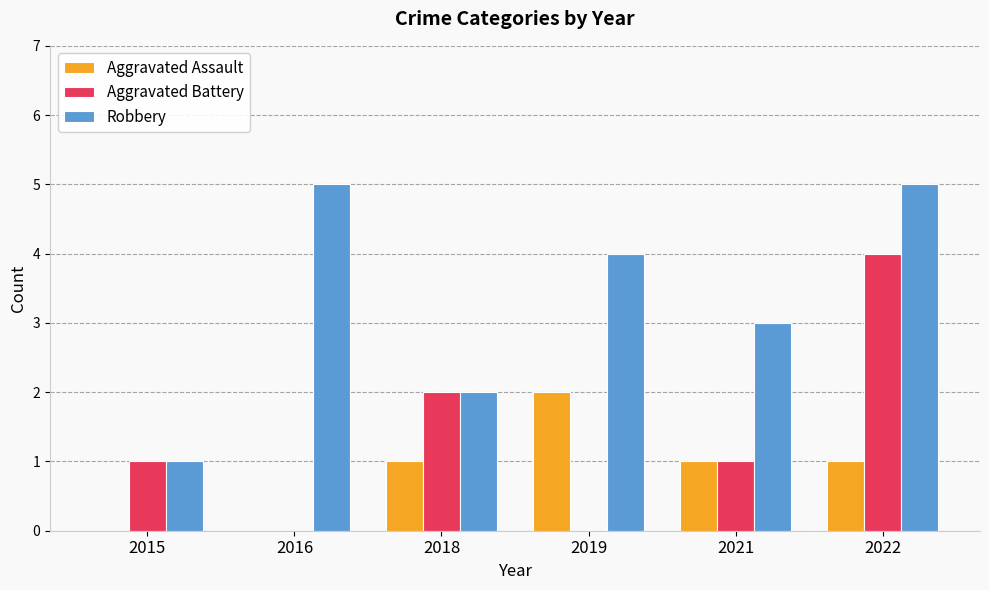

What is the greatest value displayed?

5